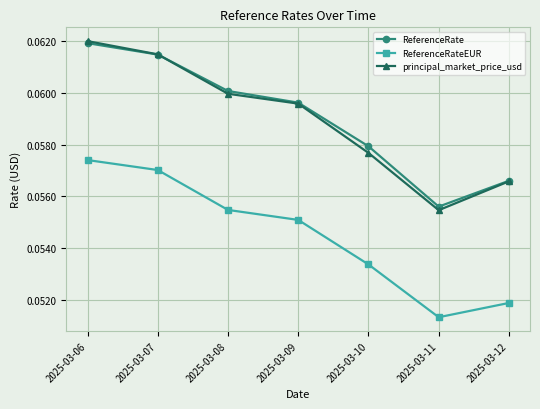

What are all the series names shown in the legend?

ReferenceRate, ReferenceRateEUR, principal_market_price_usd